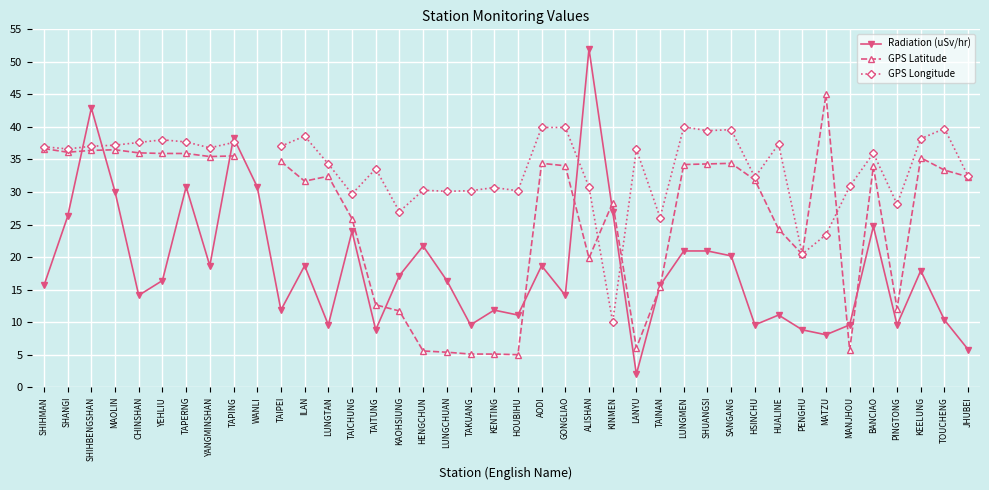

What are all the series names shown in the legend?

Radiation (uSv/hr), GPS Latitude, GPS Longitude